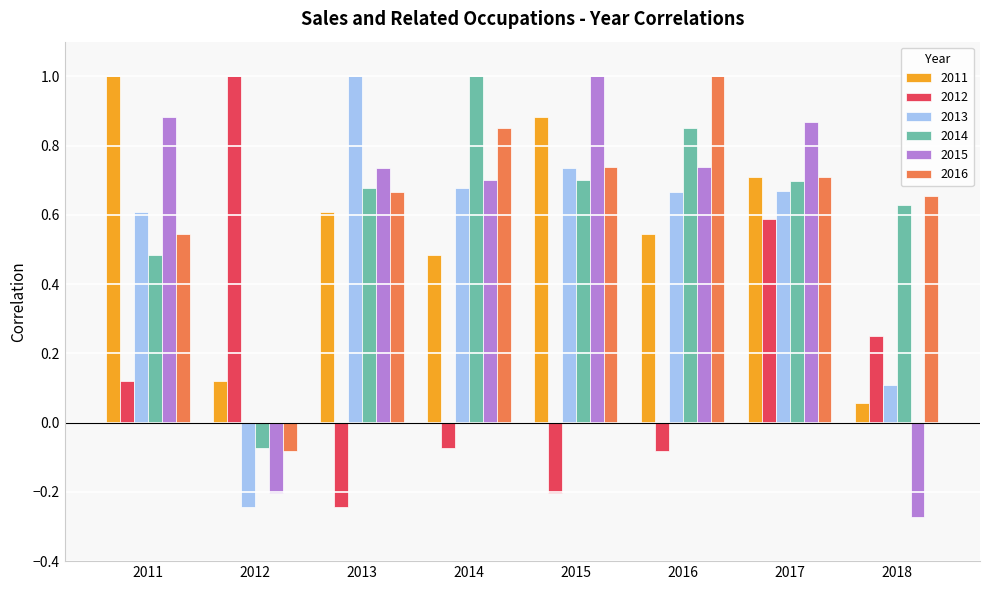

At which category is the sum across all series the highest?

2017